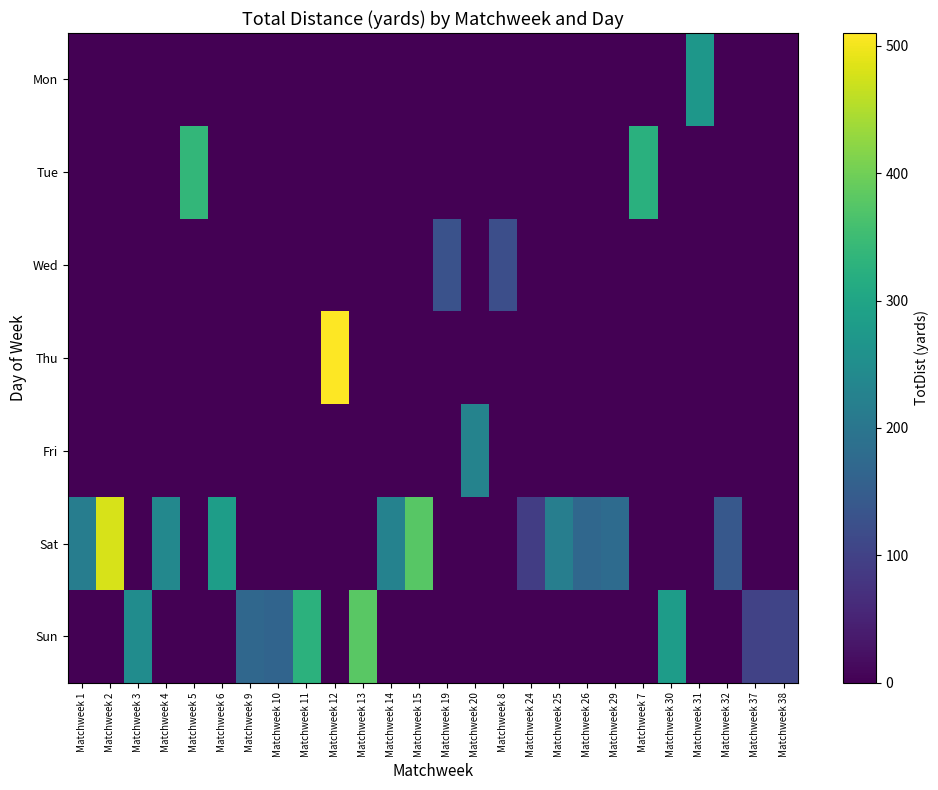

Between Matchweek 6 and Matchweek 1, which is larger?

Matchweek 6